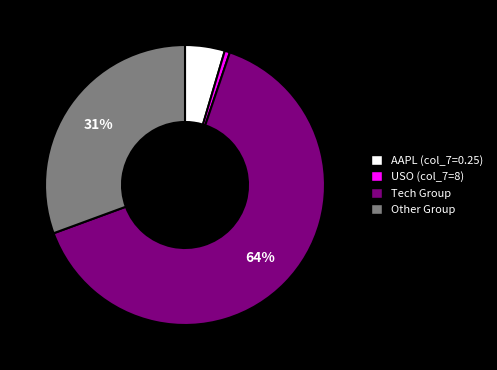

How many slices are in this pie chart?

4